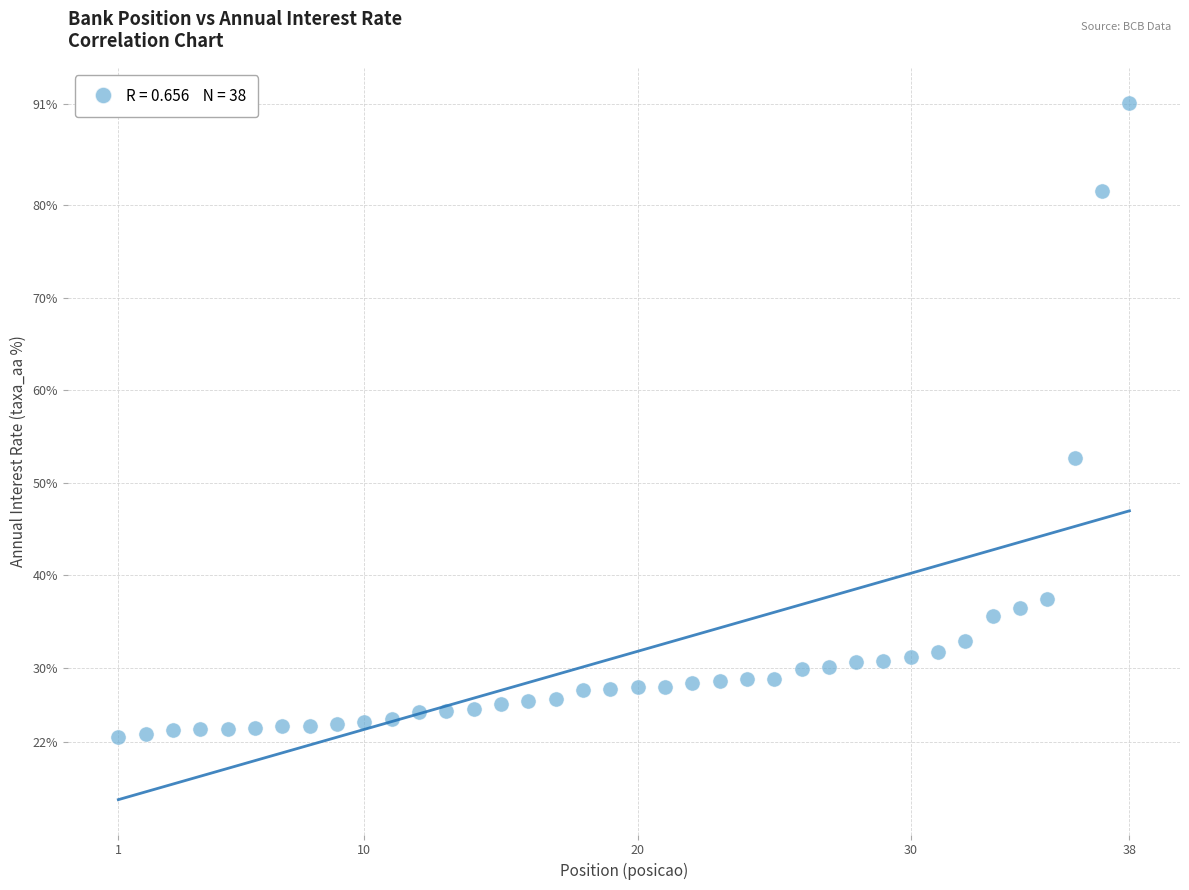

What Y value in the scatter plot is closest to 56?

52.7